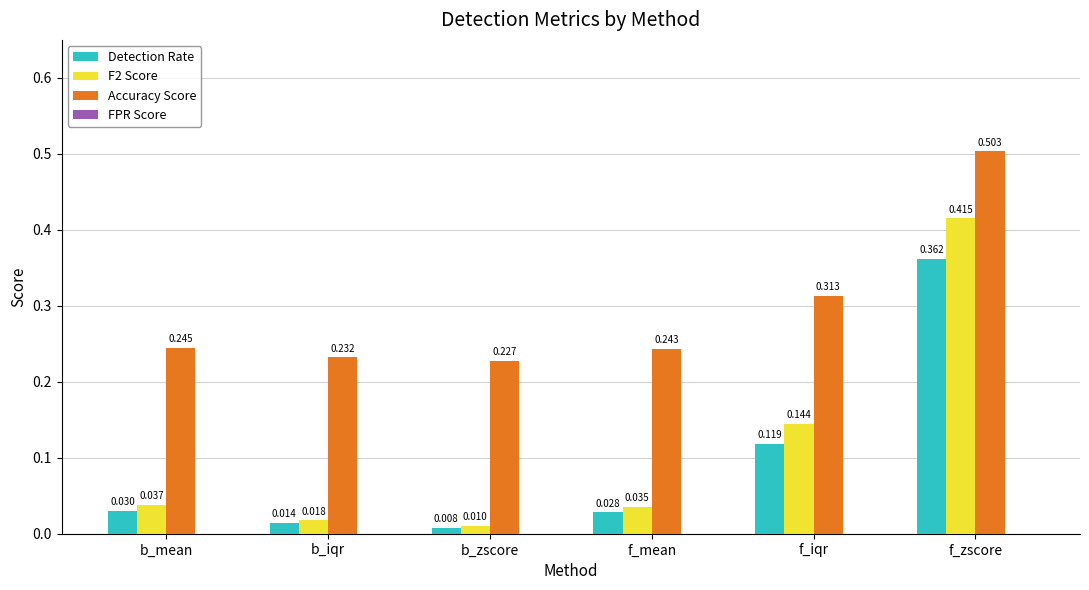

At which label is Detection Rate closest to 0?

b_zscore